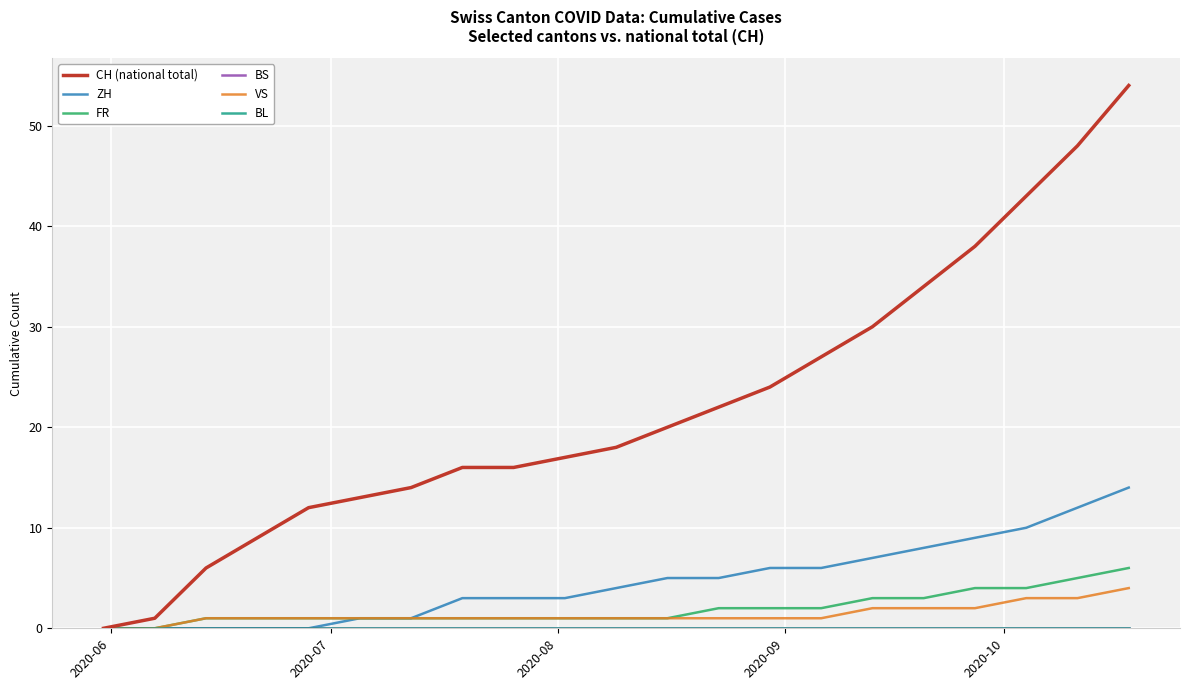

Reading left to right, transcribe all the data shown in this chart.

CH (national total): 0	1	6	9	12	13	14	16	16	17	18	20	22	24	27	30	34	38	43	48	54
ZH: 0	0	0	0	0	1	1	3	3	3	4	5	5	6	6	7	8	9	10	12	14
FR: 0	0	1	1	1	1	1	1	1	1	1	1	2	2	2	3	3	4	4	5	6
BS: 0	0	0	0	0	0	0	0	0	0	0	0	0	0	0	0	0	0	0	0	0
VS: 0	0	1	1	1	1	1	1	1	1	1	1	1	1	1	2	2	2	3	3	4
BL: 0	0	0	0	0	0	0	0	0	0	0	0	0	0	0	0	0	0	0	0	0